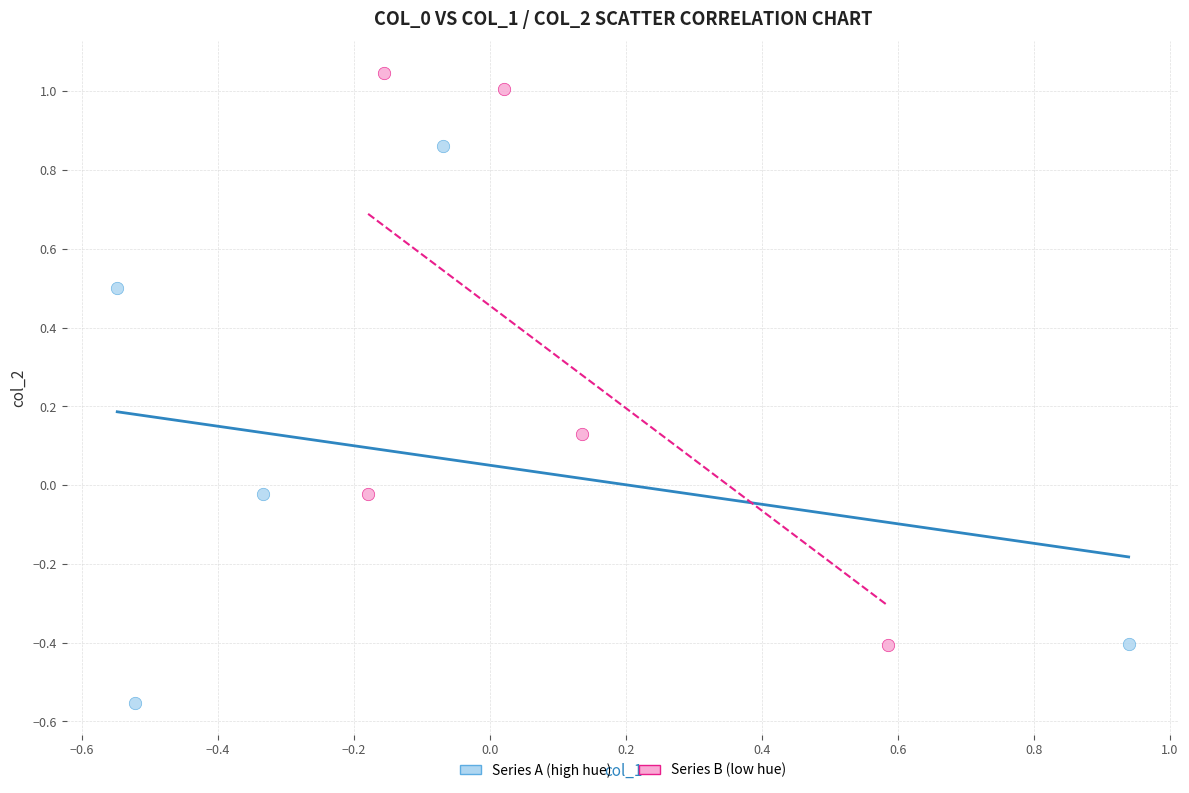

Which series has the widest spread of Y values?

Series B (low hue)